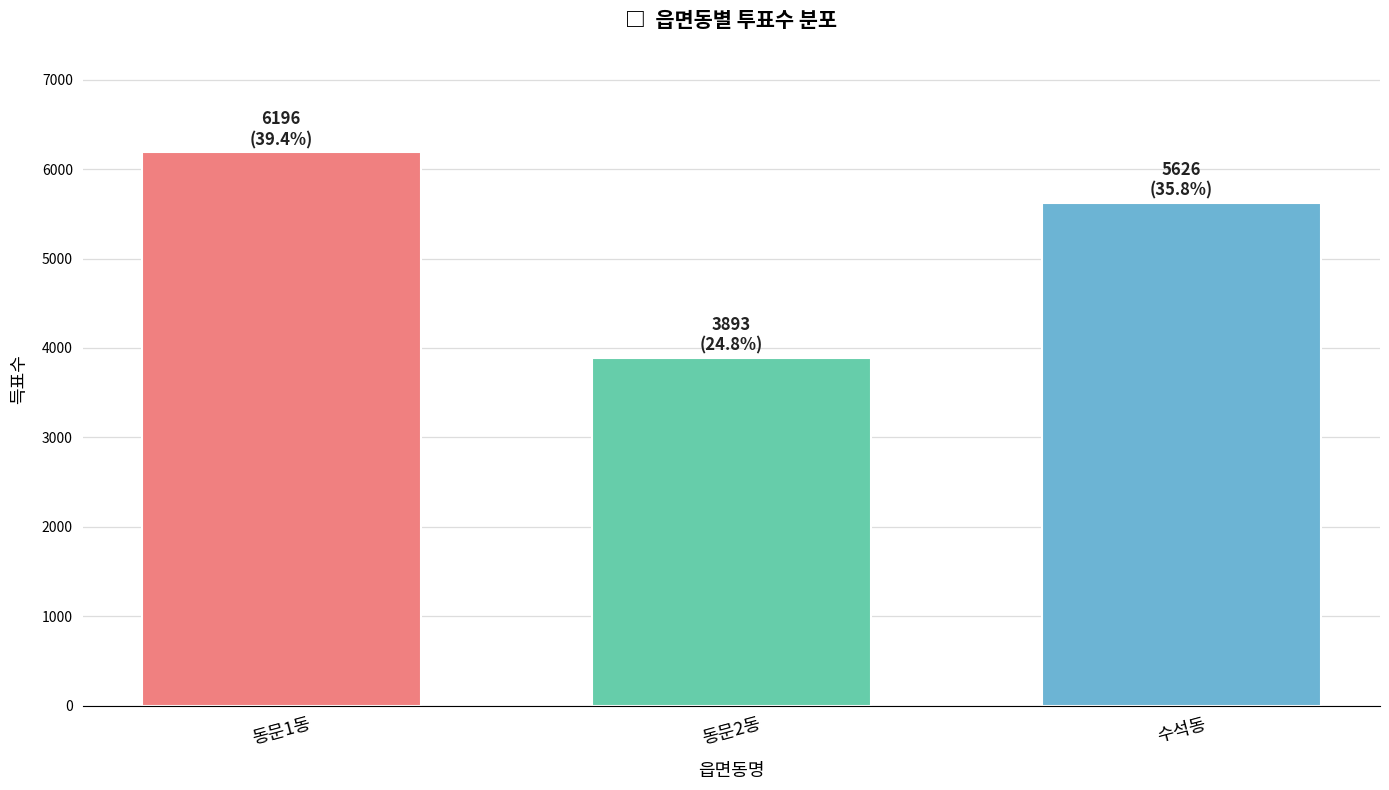

Rank the categories by value from highest to lowest.

동문1동, 수석동, 동문2동